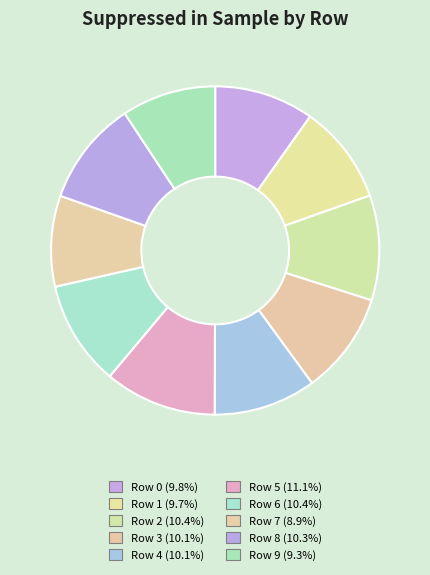

Which slice is the smallest?

Row 7